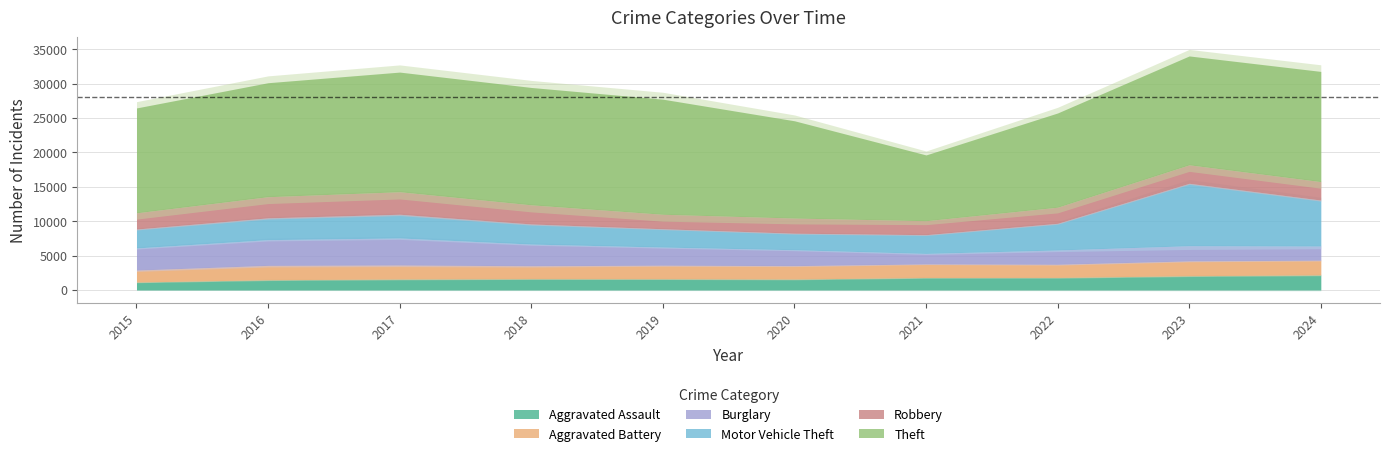

Between 2021 and 2019, which is larger?

2021